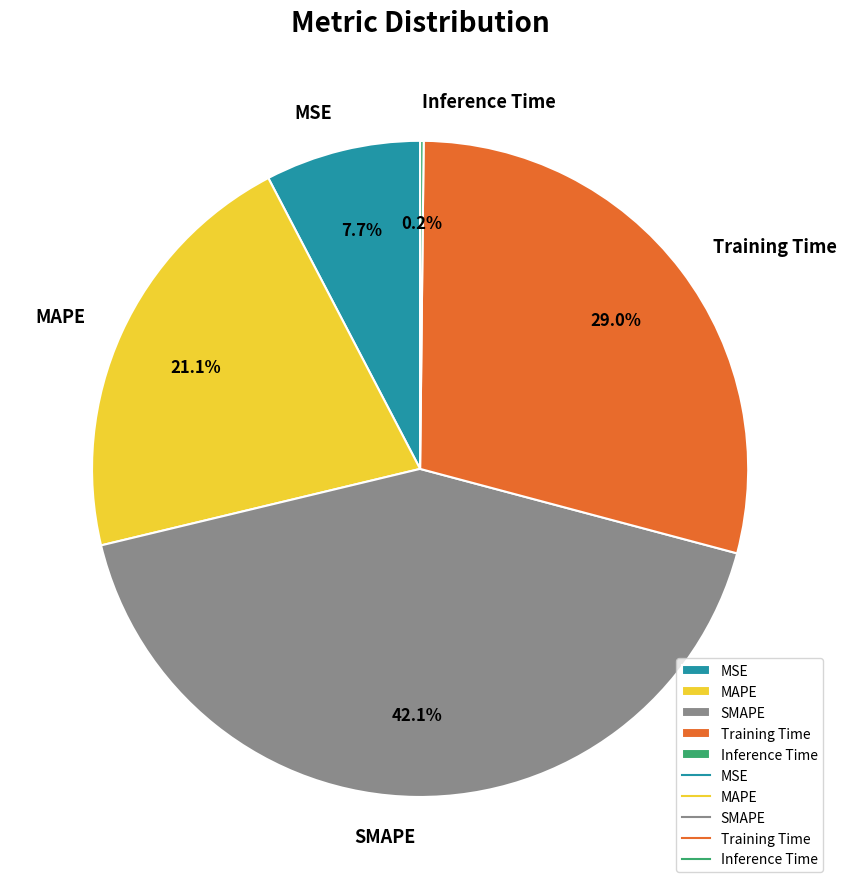

What is the largest slice in the pie chart?

SMAPE